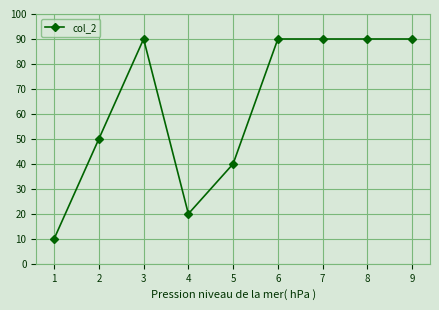

Is it true that the value at 8 is 90?

True